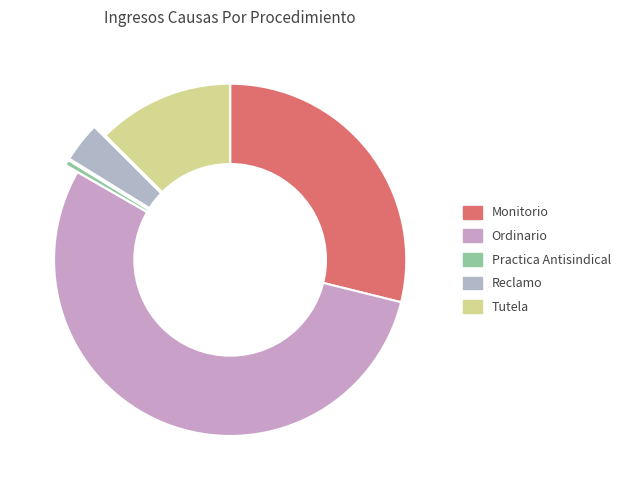

How many slices are in this pie chart?

5